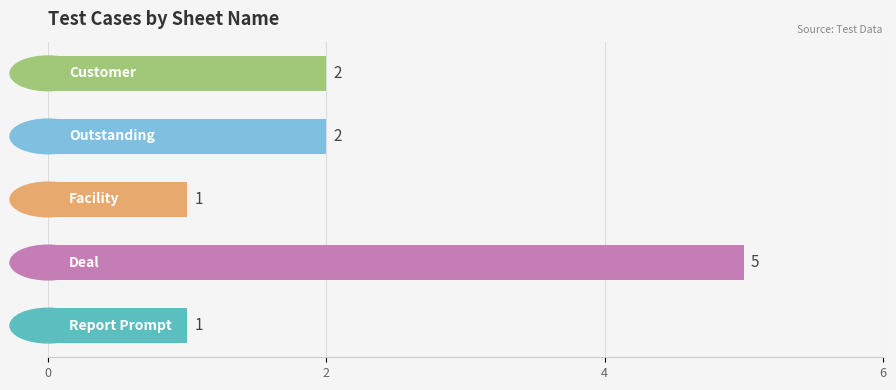

Count the values in the range 1 to 2.

4